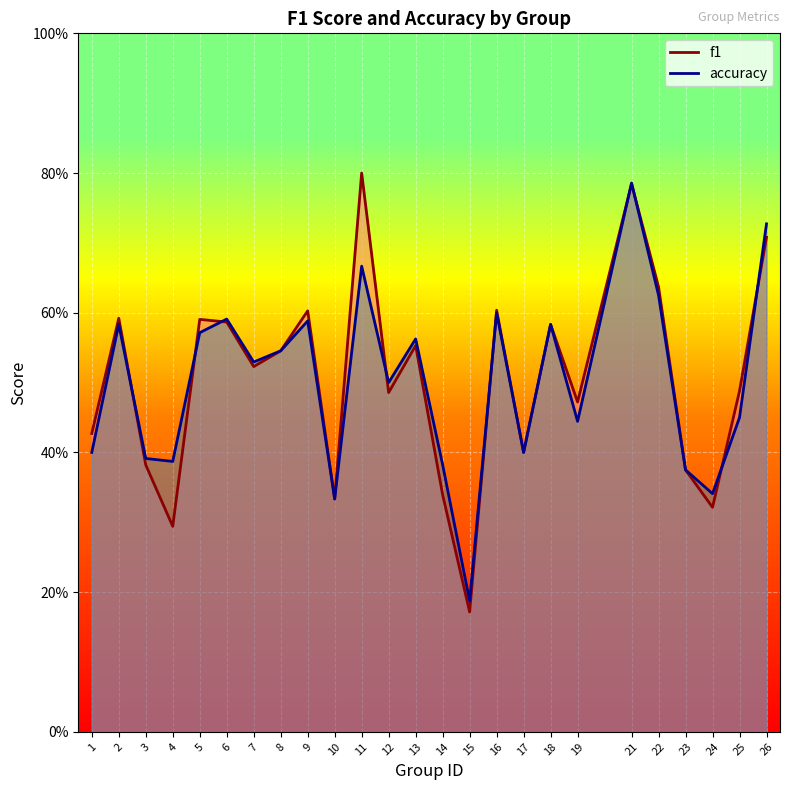

How many interior local valleys does the accuracy series have?

8